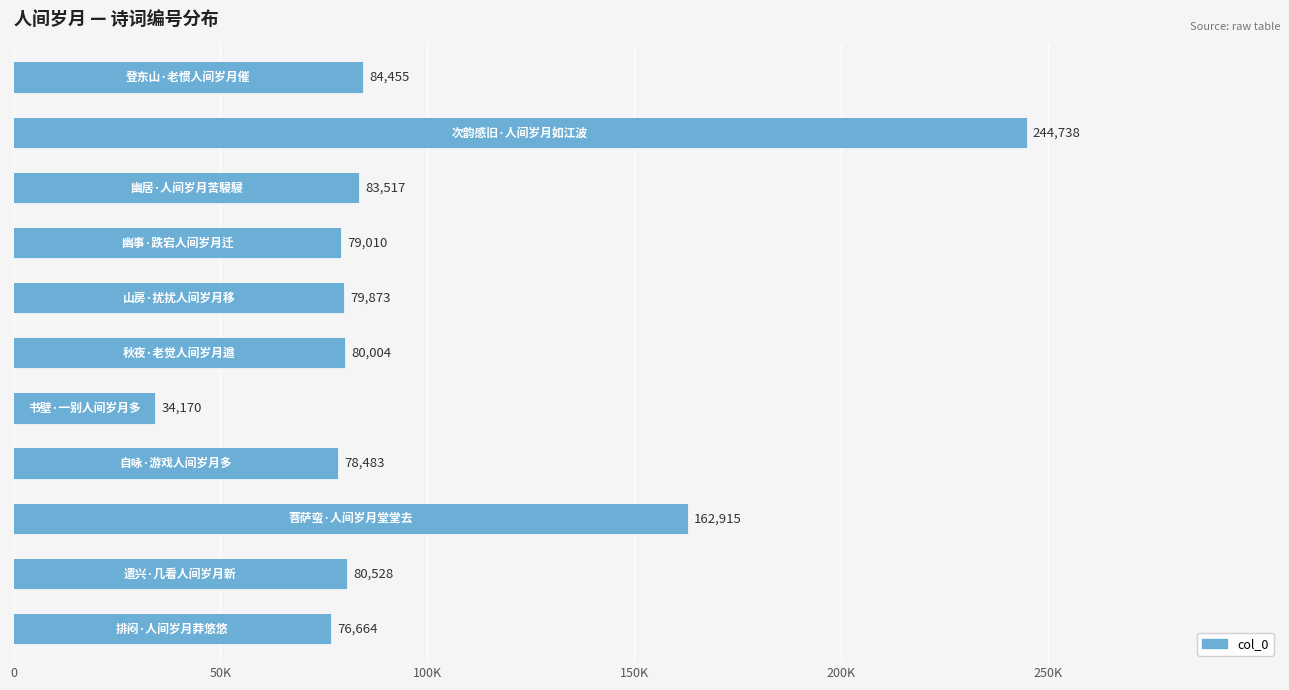

Are the bars grouped side by side (vs. stacked)?

No